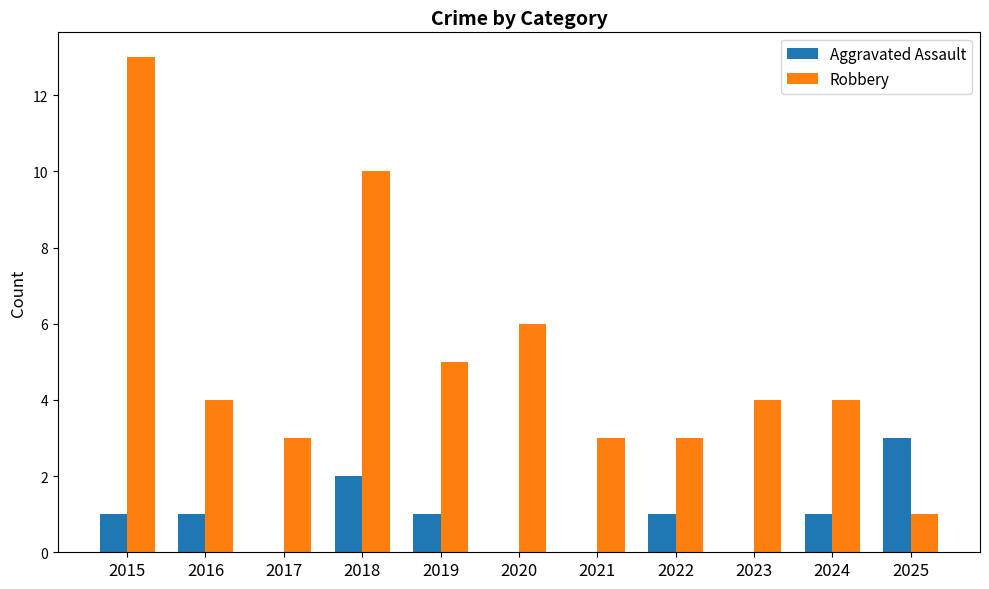

How many groups of bars are there?

11